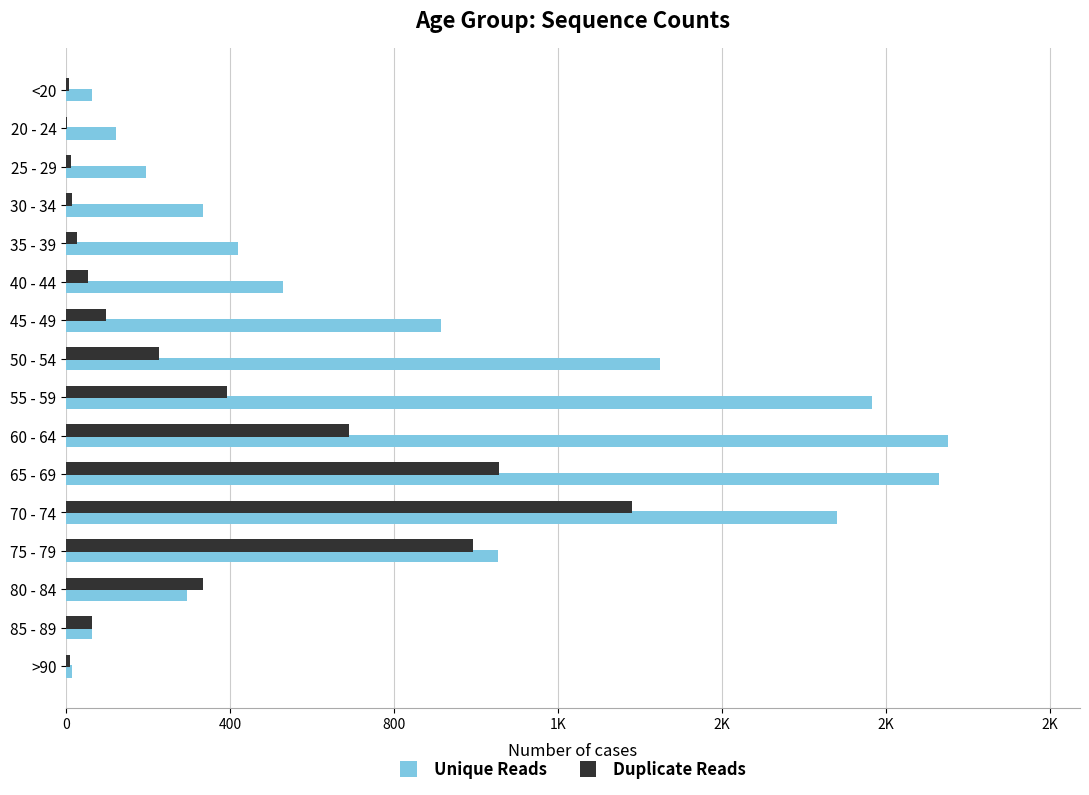

What is the difference between the maximum and minimum values in the Unique Reads series?

2136